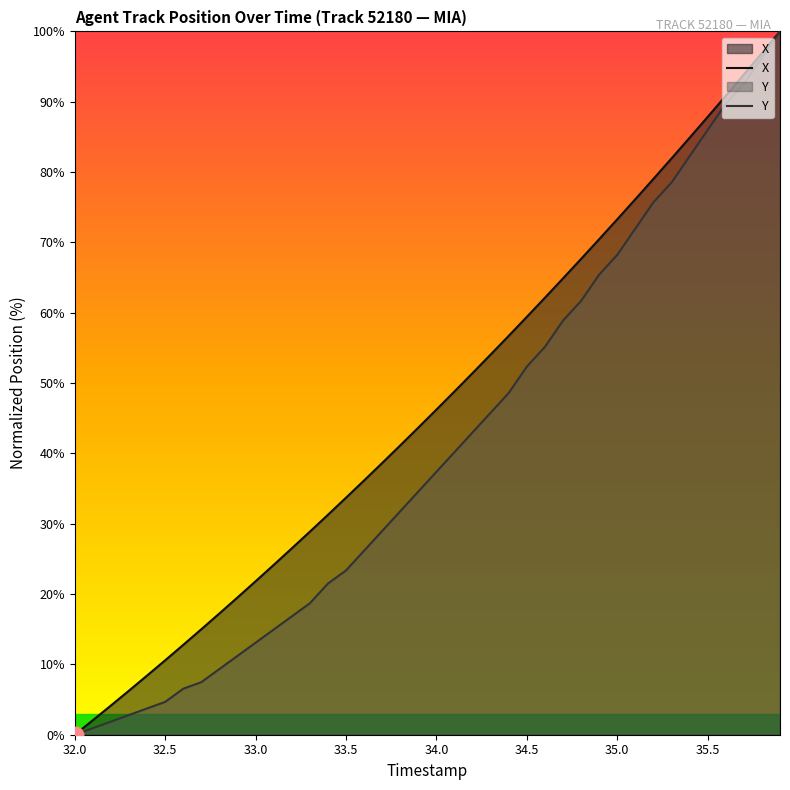

Which series has the widest spread of values?

X